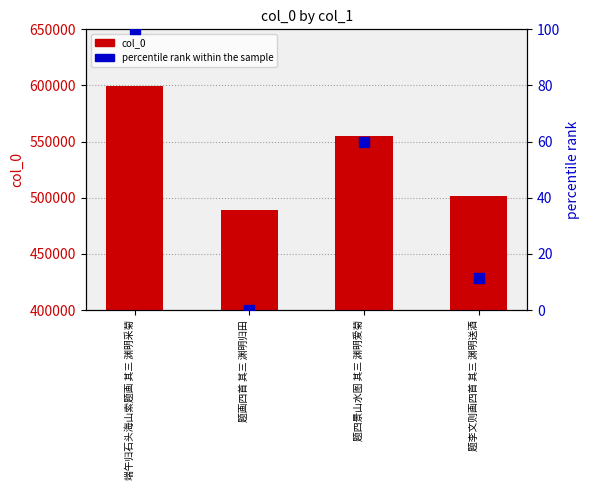

What are all the series names shown in the legend?

col_0, percentile rank within the sample